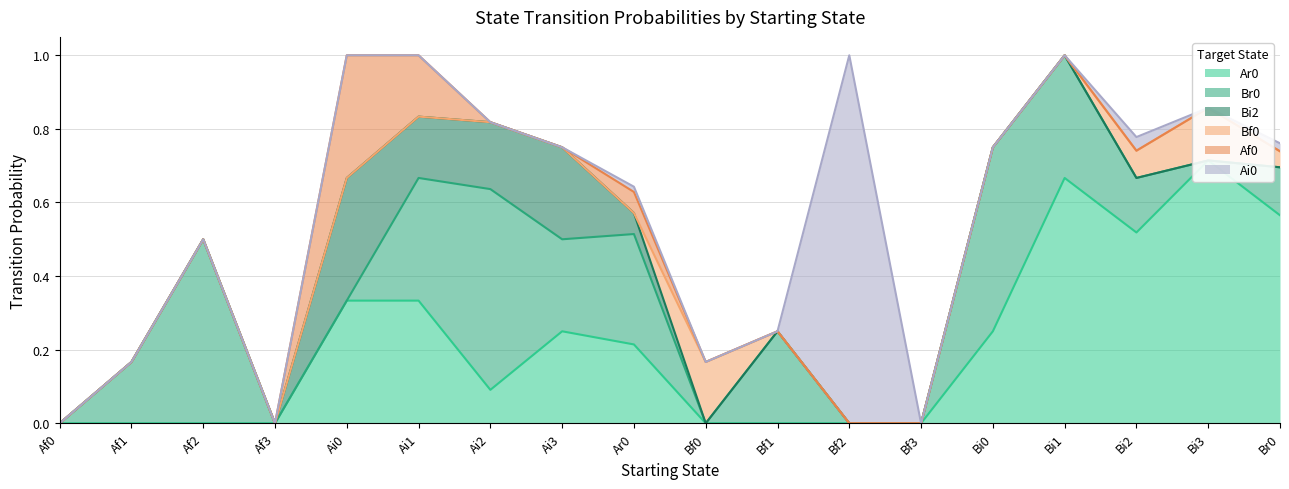

What are all the series names shown in the legend?

Ar0, Br0, Bi2, Bf0, Af0, Ai0